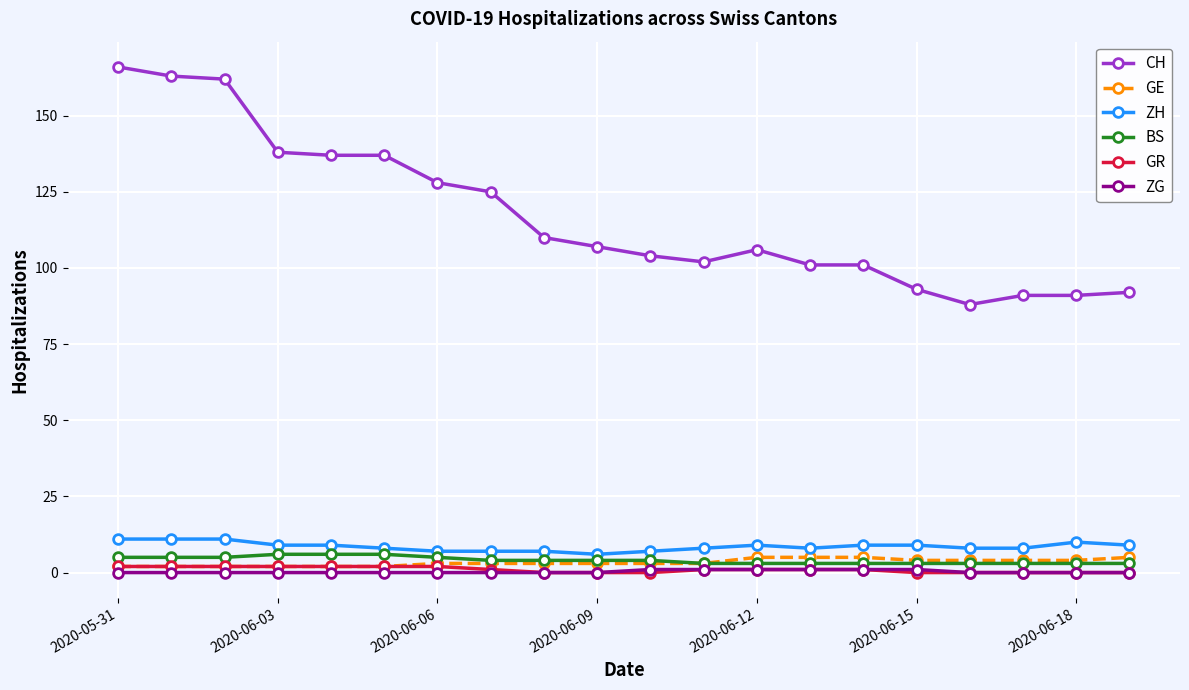

What is the difference between the maximum and second lowest values in the GE series?

3